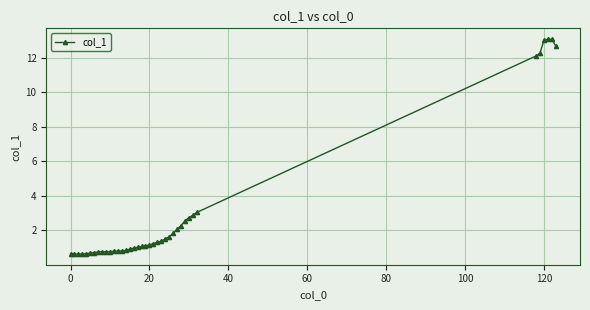

What is the minimum value shown in the chart?

0.6